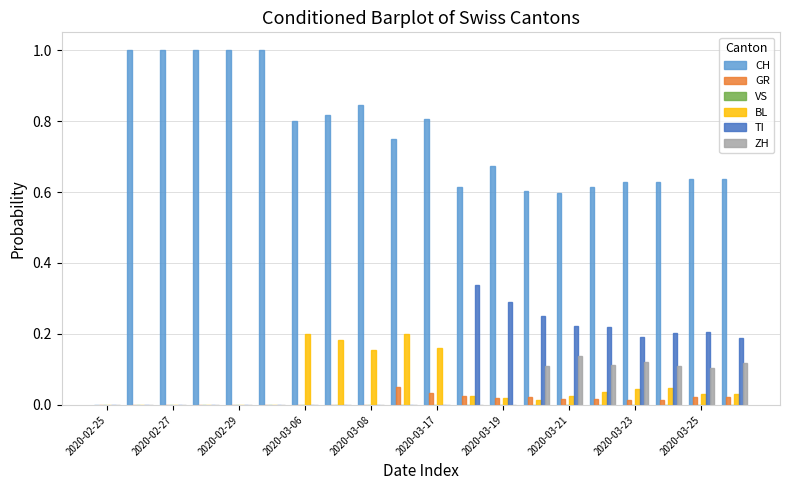

What is the sum of all TI values?

2.1